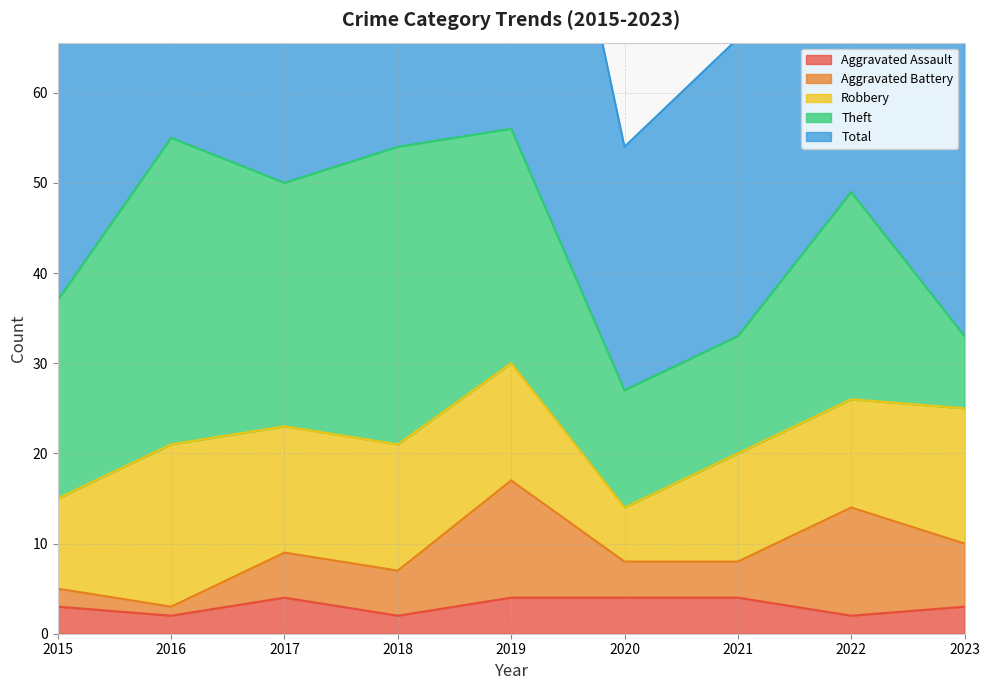

How many values in the Robbery series are below 13?

4